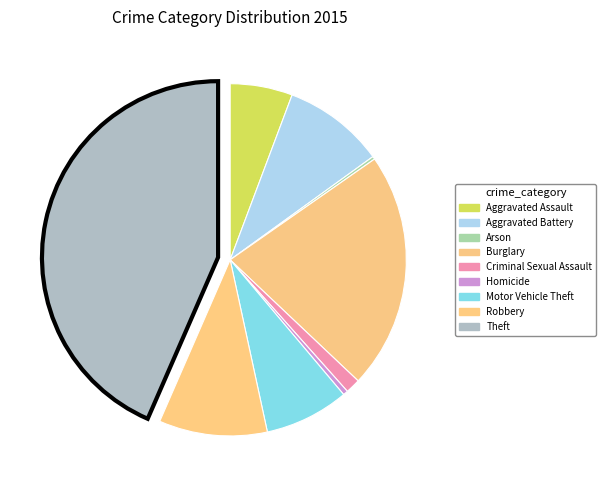

What is the change in value from Aggravated Assault to Criminal Sexual Assault?

-148